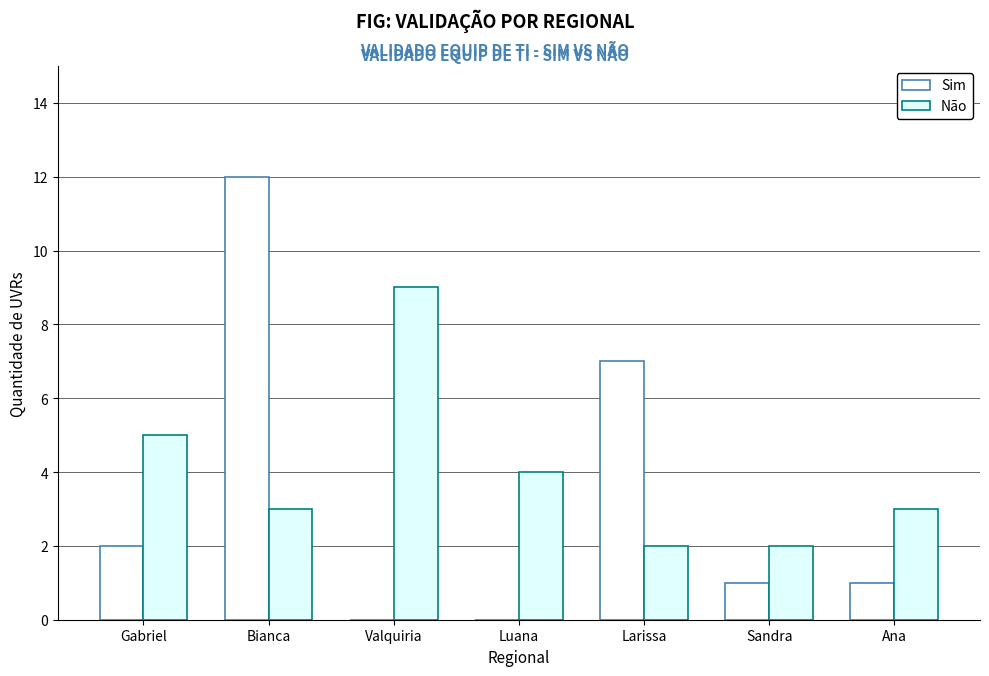

How many categories are shown in the chart?

7